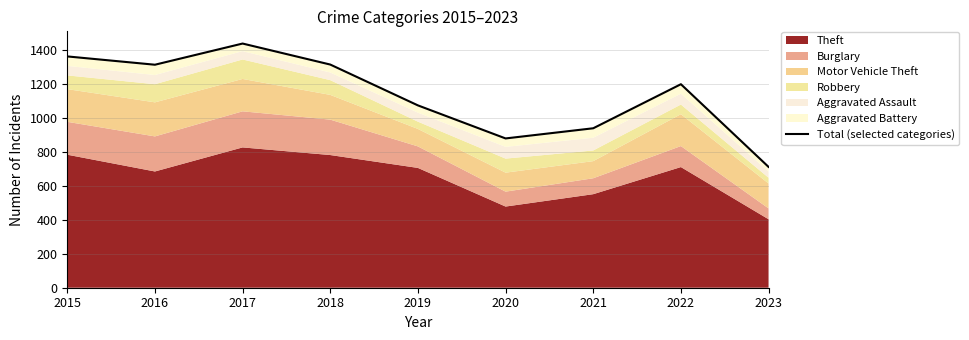

List the labels in order of value, smallest first.

2023, 2020, 2021, 2019, 2022, 2016, 2018, 2015, 2017